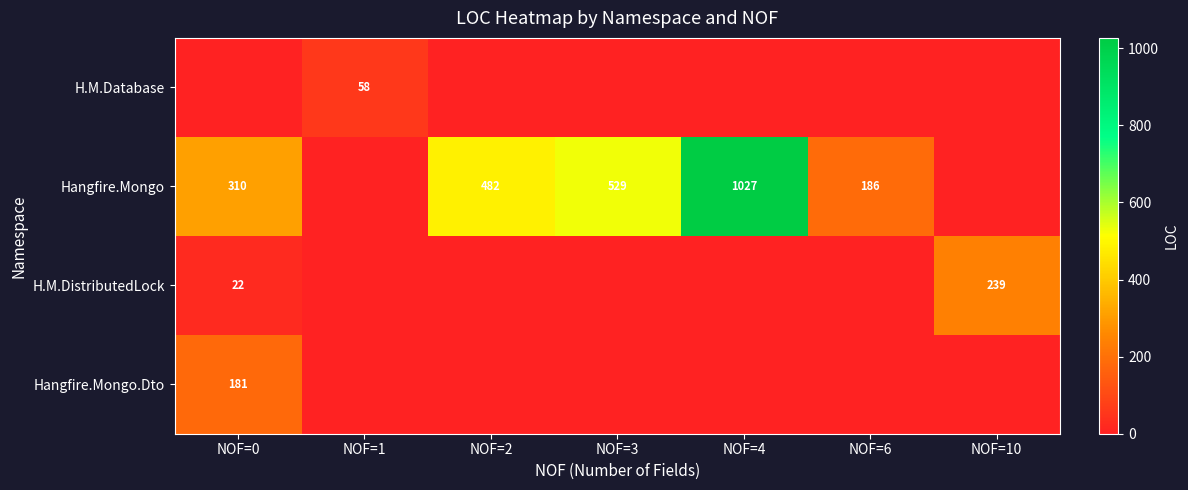

The H.M.DistributedLock series shows 239 at NOF=10. True or false?

True